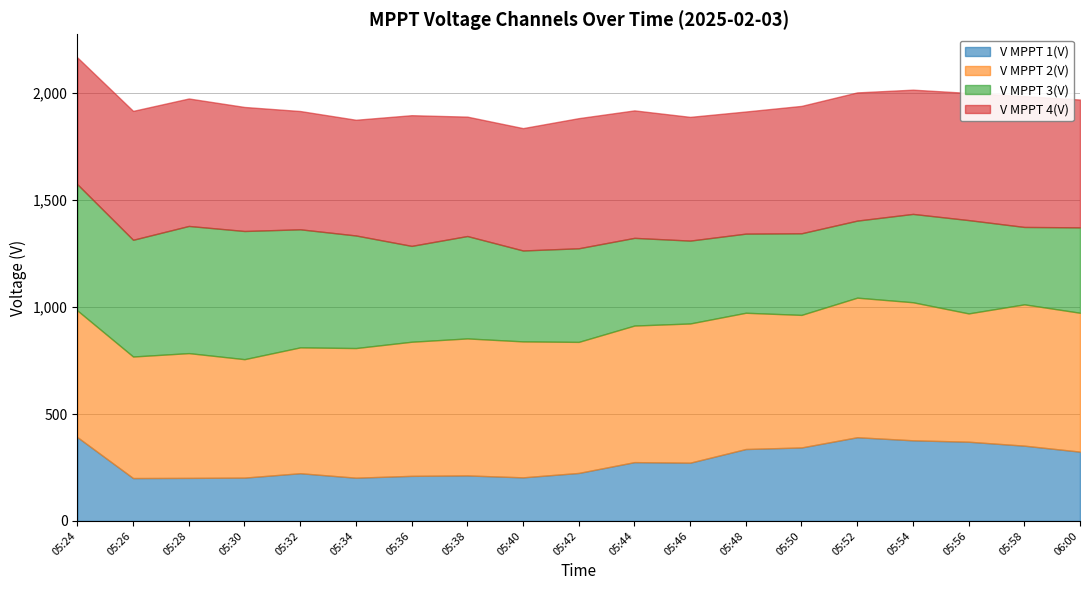

Reading right to left, what are all the values shown in this chart?

V MPPT 1(V): 06:00=324.0	05:58=352.0	05:56=370.4	05:54=377.0	05:52=391.4	05:50=343.6	05:48=336.3	05:46=272.4	05:44=275.0	05:42=224.4	05:40=203.8	05:38=212.8	05:36=210.8	05:34=202.2	05:32=223.1	05:30=202.6	05:28=201.3	05:26=200.5	05:24=391.8
V MPPT 2(V): 06:00=649.4	05:58=660.8	05:56=599.9	05:54=645.6	05:52=652.6	05:50=619.8	05:48=637.1	05:46=650.9	05:44=638.6	05:42=612.8	05:40=635.7	05:38=640.6	05:36=627.1	05:34=606.2	05:32=588.5	05:30=553.8	05:28=583.4	05:26=568.3	05:24=592.4
V MPPT 3(V): 06:00=399.3	05:58=361.8	05:56=436.4	05:54=413.0	05:52=360.3	05:50=381.6	05:48=370.0	05:46=387.5	05:44=410.0	05:42=437.7	05:40=425.1	05:38=478.8	05:36=448.2	05:34=526.4	05:32=552.0	05:30=599.3	05:28=594.6	05:26=545.8	05:24=590.0
V MPPT 4(V): 06:00=597.6	05:58=611.7	05:56=594.5	05:54=580.9	05:52=599.4	05:50=595.6	05:48=571.0	05:46=578.5	05:44=596.0	05:42=608.4	05:40=572.1	05:38=558.2	05:36=611.0	05:34=541.0	05:32=553.0	05:30=579.9	05:28=596.0	05:26=602.7	05:24=592.9